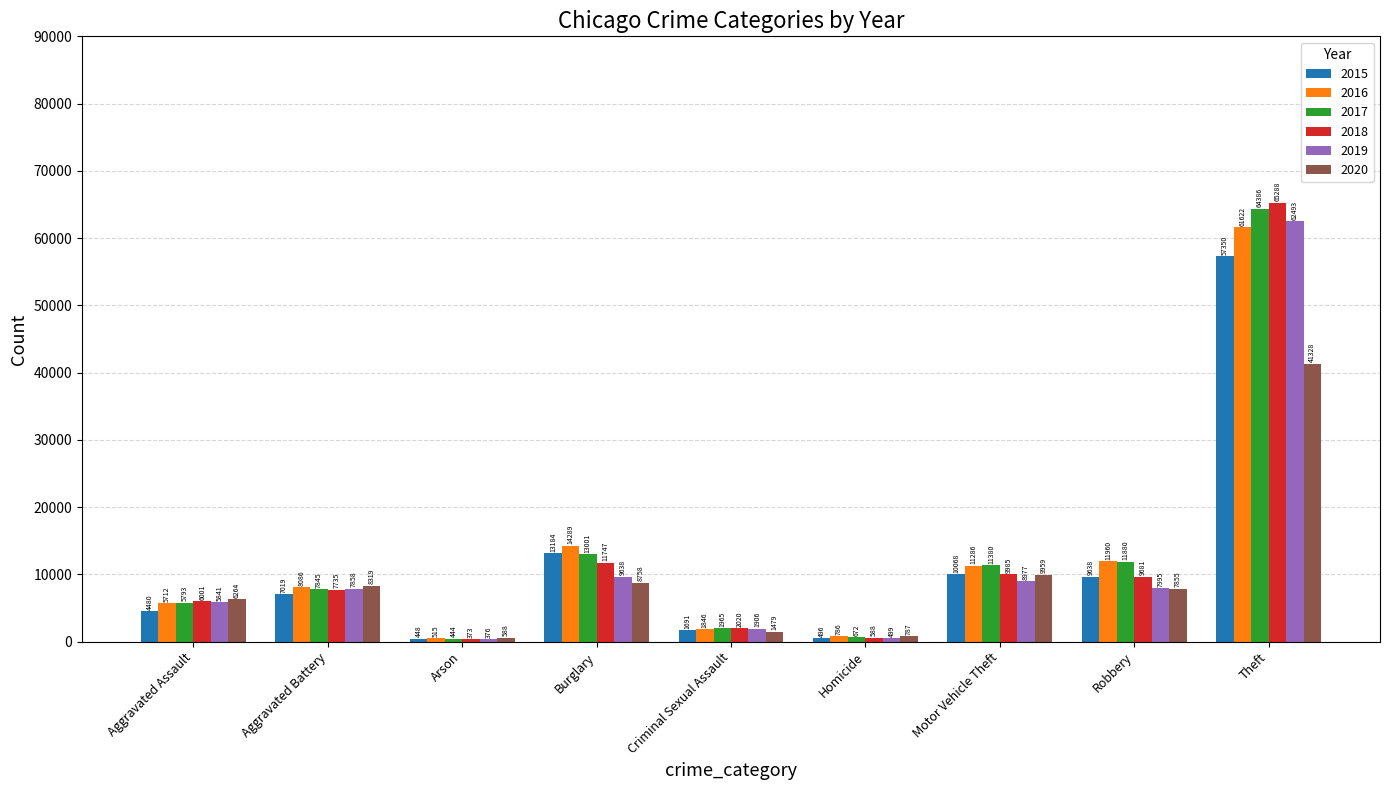

How many bars are there in total?

54